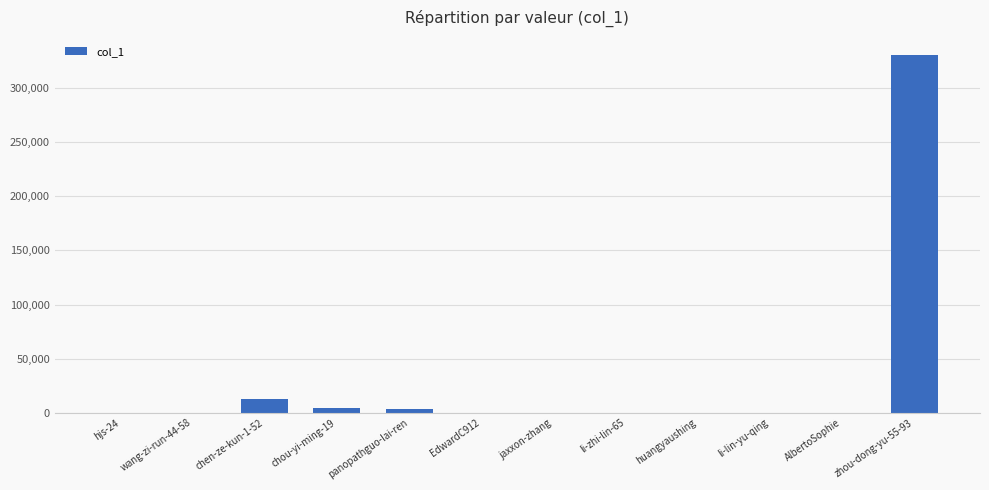

What is the greatest value displayed?

330771